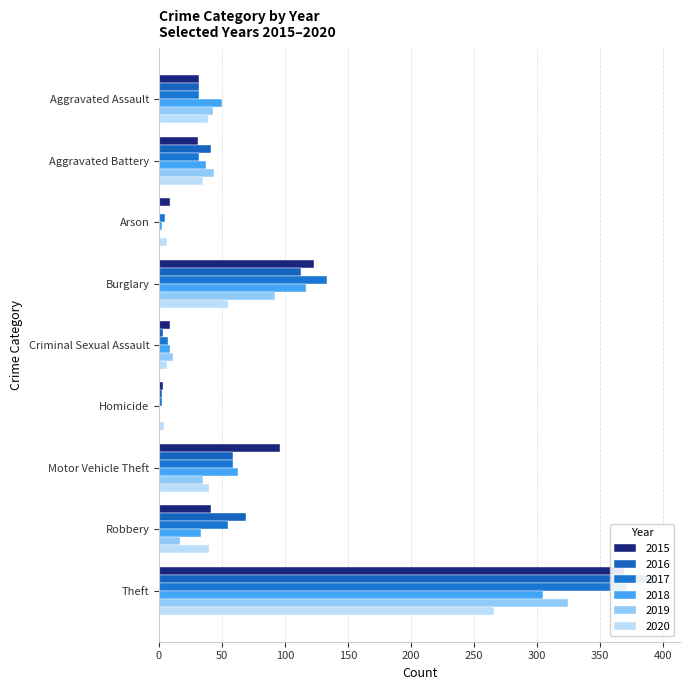

Reading left to right, list all the values displayed in this chart.

2015: Aggravated Assault=32	Aggravated Battery=31	Arson=9	Burglary=123	Criminal Sexual Assault=9	Homicide=3	Motor Vehicle Theft=96	Robbery=41	Theft=369
2016: Aggravated Assault=32	Aggravated Battery=41	Arson=1	Burglary=113	Criminal Sexual Assault=3	Homicide=2	Motor Vehicle Theft=59	Robbery=69	Theft=394
2017: Aggravated Assault=32	Aggravated Battery=32	Arson=5	Burglary=133	Criminal Sexual Assault=7	Homicide=2	Motor Vehicle Theft=59	Robbery=55	Theft=372
2018: Aggravated Assault=50	Aggravated Battery=37	Arson=2	Burglary=117	Criminal Sexual Assault=9	Homicide=0	Motor Vehicle Theft=63	Robbery=33	Theft=305
2019: Aggravated Assault=43	Aggravated Battery=44	Arson=1	Burglary=92	Criminal Sexual Assault=11	Homicide=0	Motor Vehicle Theft=35	Robbery=17	Theft=325
2020: Aggravated Assault=39	Aggravated Battery=35	Arson=6	Burglary=55	Criminal Sexual Assault=6	Homicide=4	Motor Vehicle Theft=40	Robbery=40	Theft=266